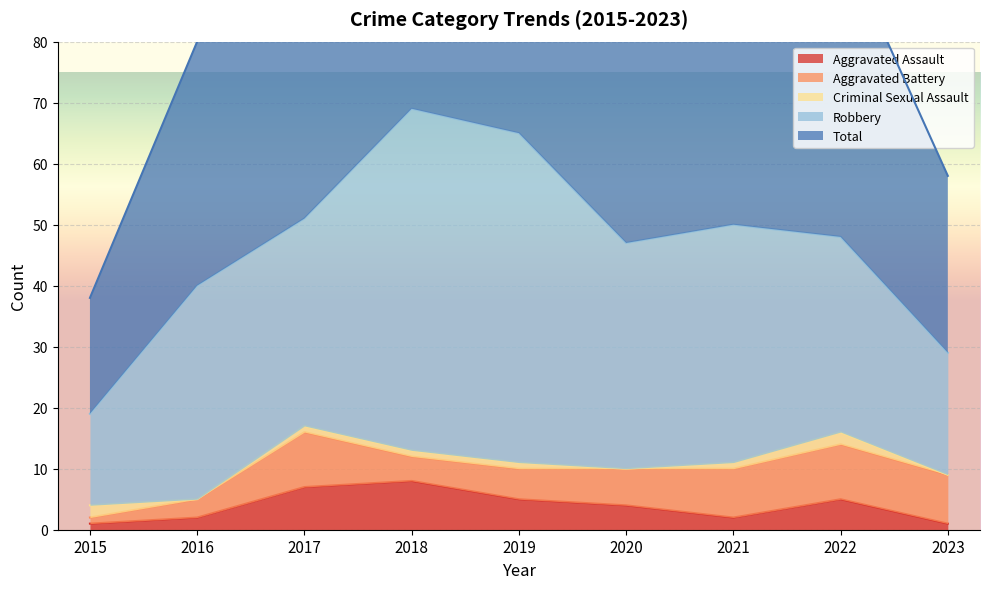

At 2019, list the series in order from smallest to largest.

Criminal Sexual Assault, Aggravated Assault, Aggravated Battery, Robbery, Total